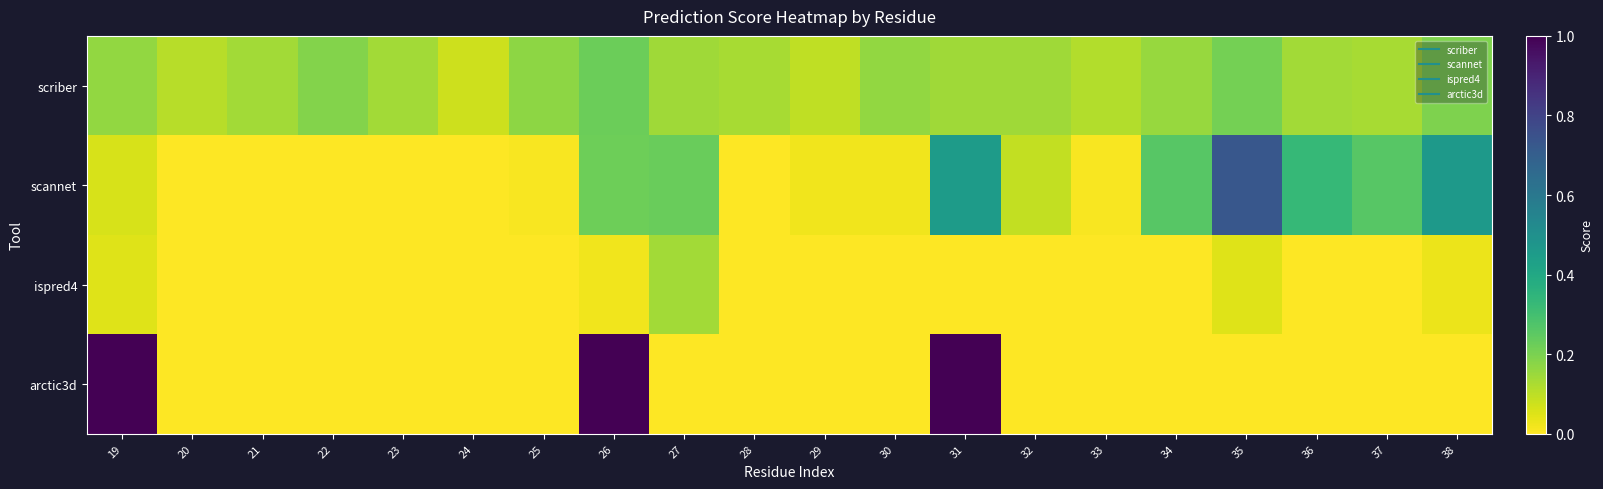

What is the difference between the highest and lowest values at 19?

0.9